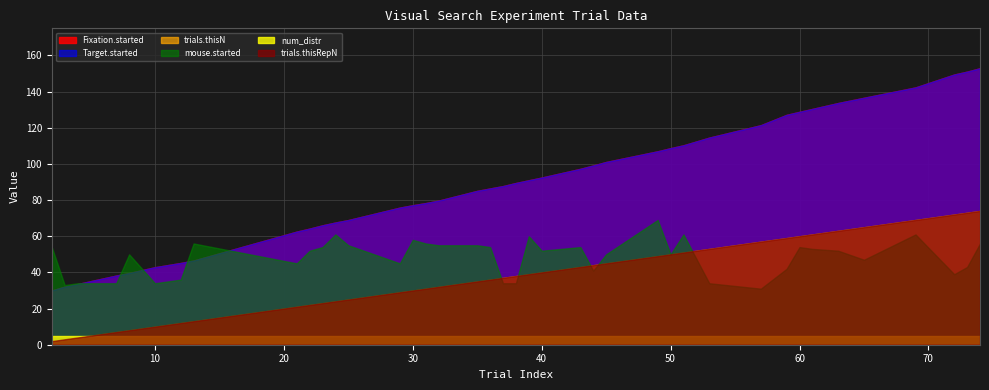

At how many categories does at least one series exceed 103?

14